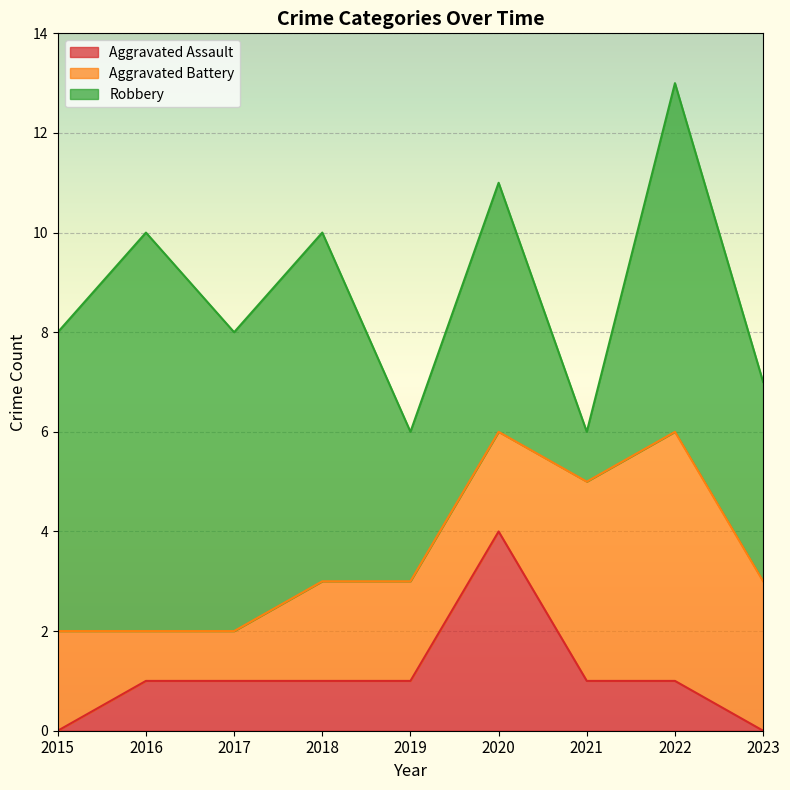

How many interior local valleys does the Robbery series have?

3